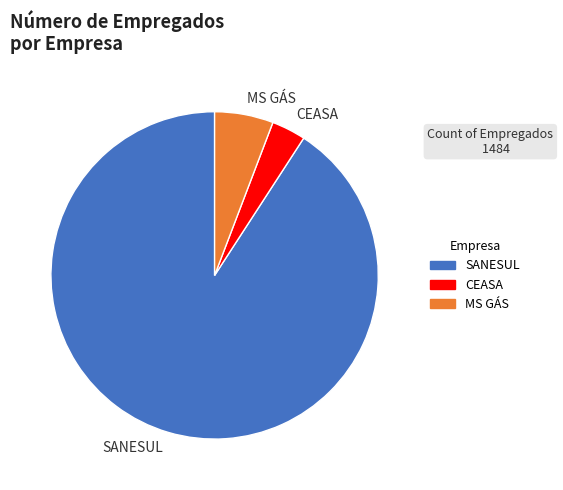

Count the number of slices in the pie.

3